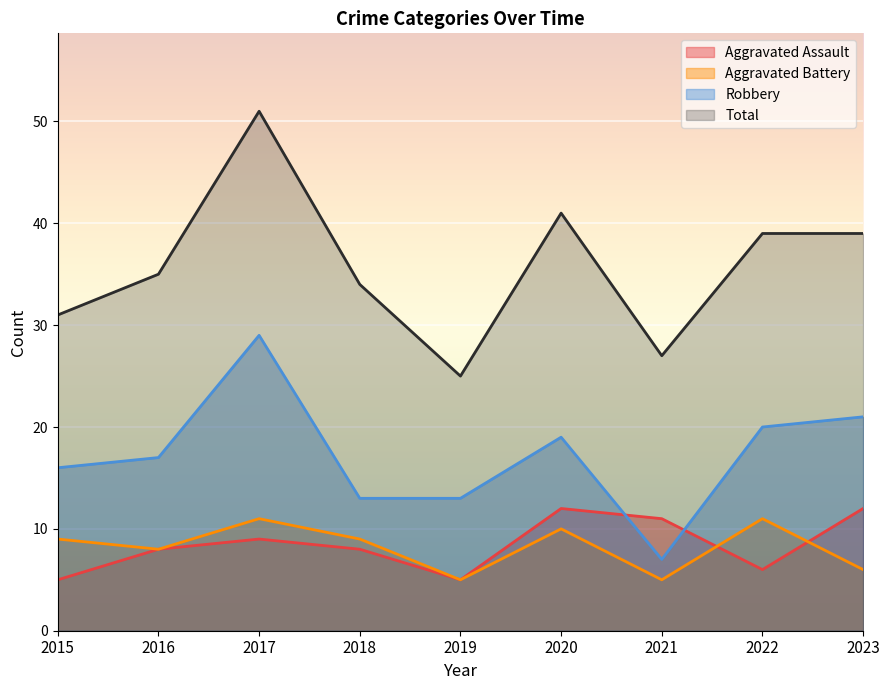

What is the difference between the maximum and minimum values in the Total series?

26